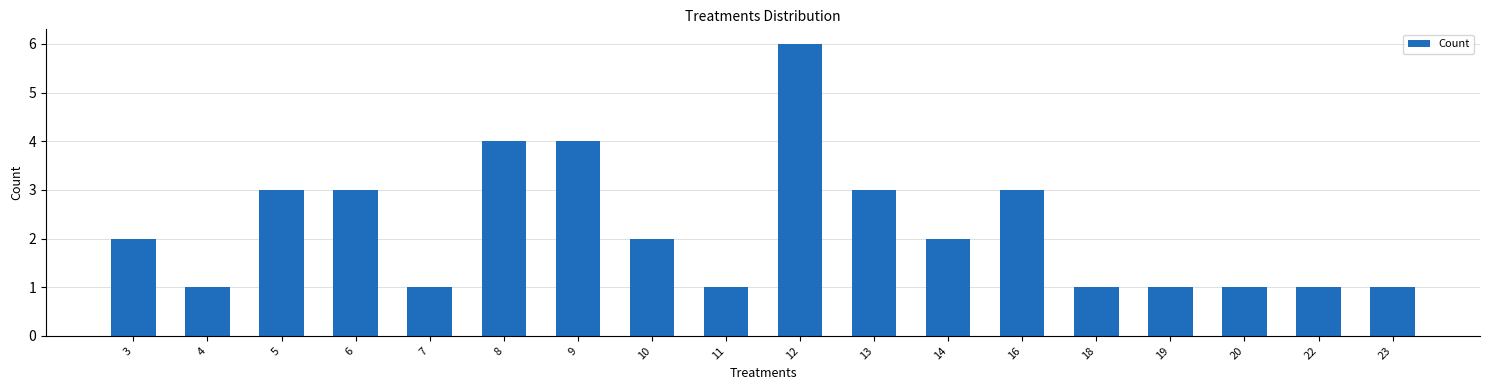

What is the value of the 14th bar from the left?

1